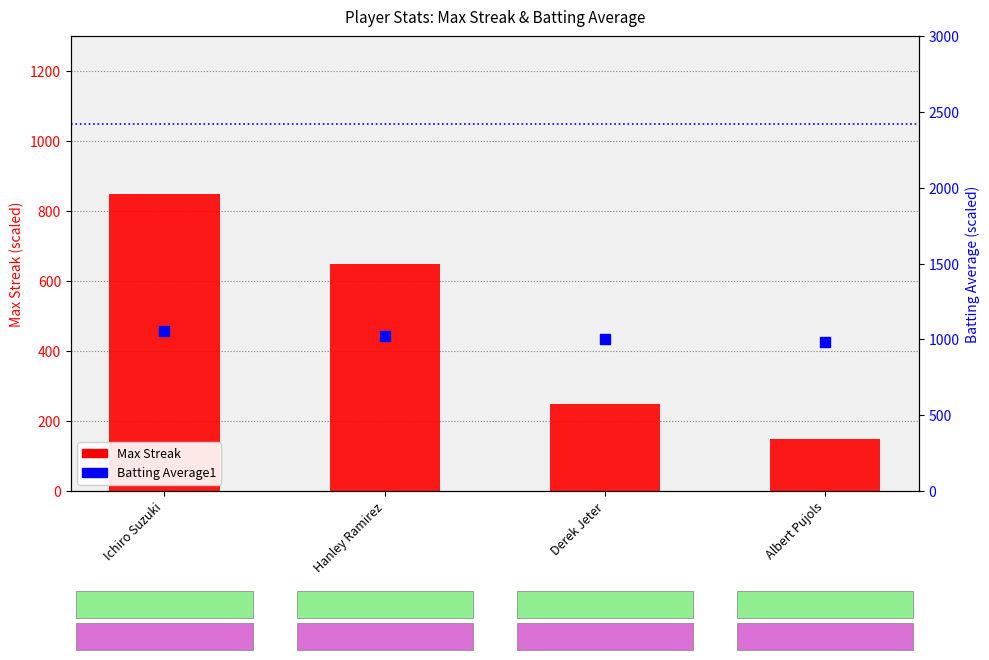

What is the total value across all series at Ichiro Suzuki?

1906.0